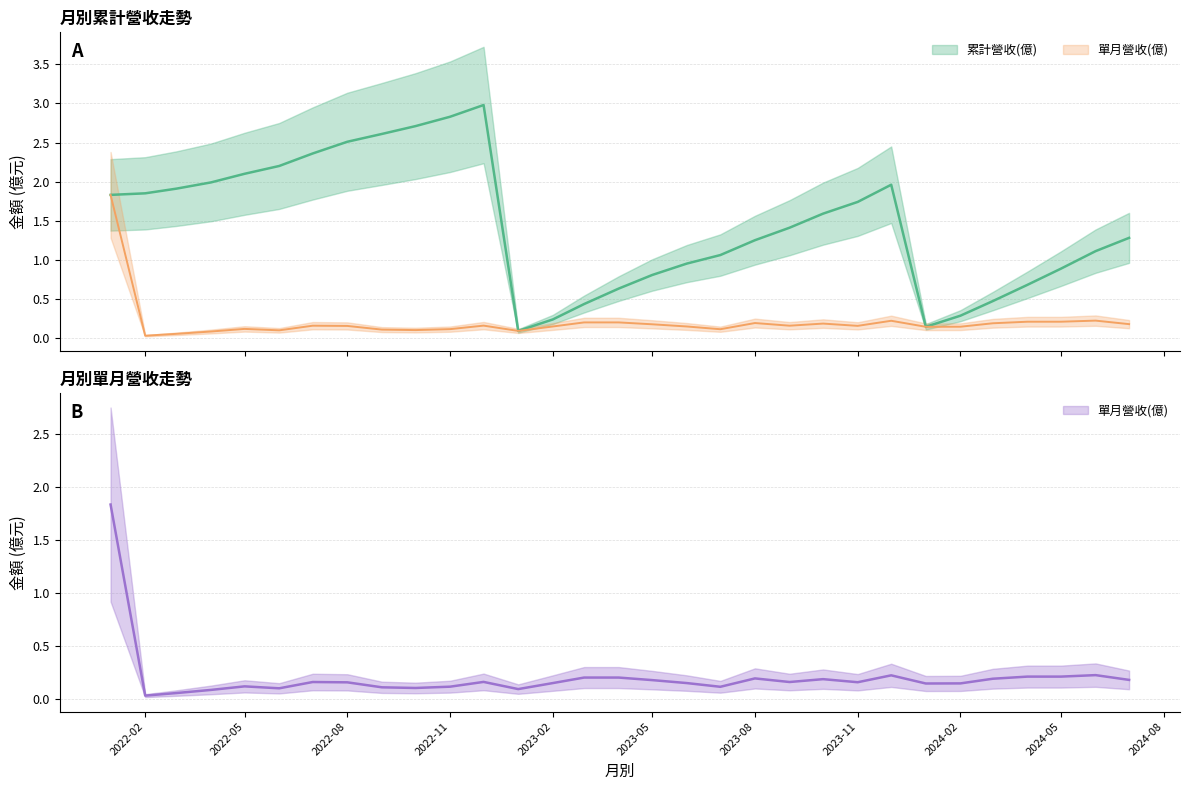

Rank the series by their average value, from highest to lowest.

累計營收(億), 單月營收(億)